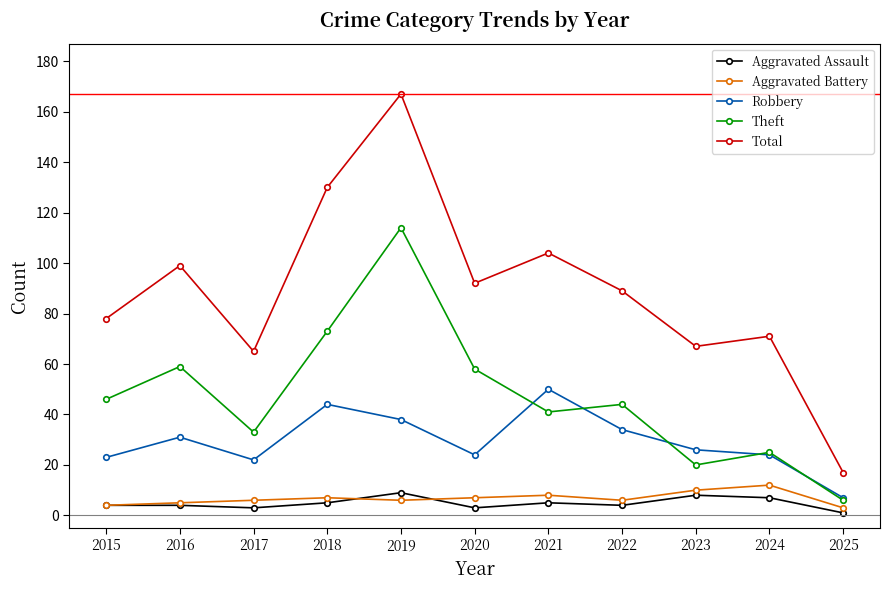

Reading right to left, list all the values displayed in this chart.

Aggravated Assault: 1	7	8	4	5	3	9	5	3	4	4
Aggravated Battery: 3	12	10	6	8	7	6	7	6	5	4
Robbery: 7	24	26	34	50	24	38	44	22	31	23
Theft: 6	25	20	44	41	58	114	73	33	59	46
Total: 17	71	67	89	104	92	167	130	65	99	78